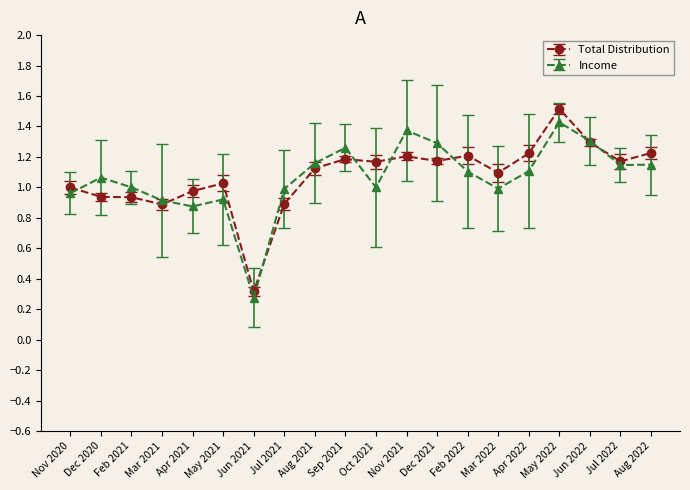

True or false: Total Distribution has more than 0 points higher than both neighbors.

True